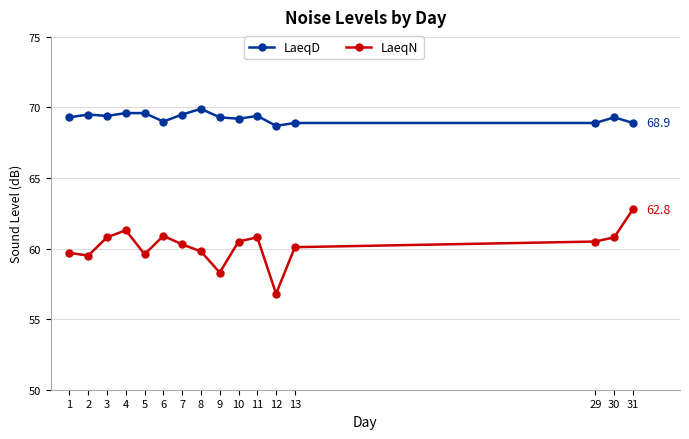

What are all the series names shown in the legend?

LaeqD, LaeqN